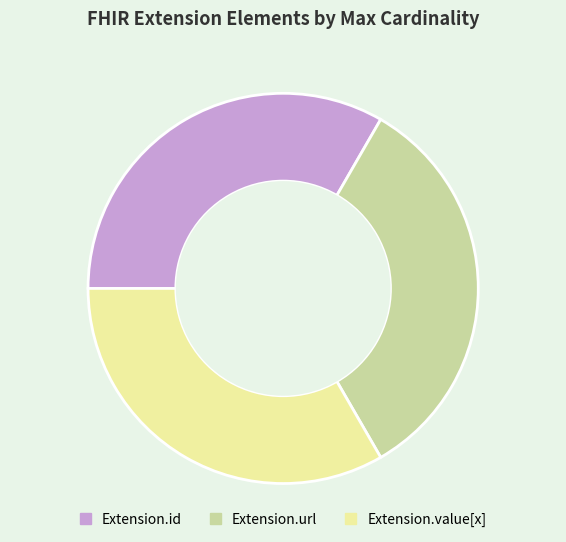

Is there any slice that represents more than half of the pie?

No